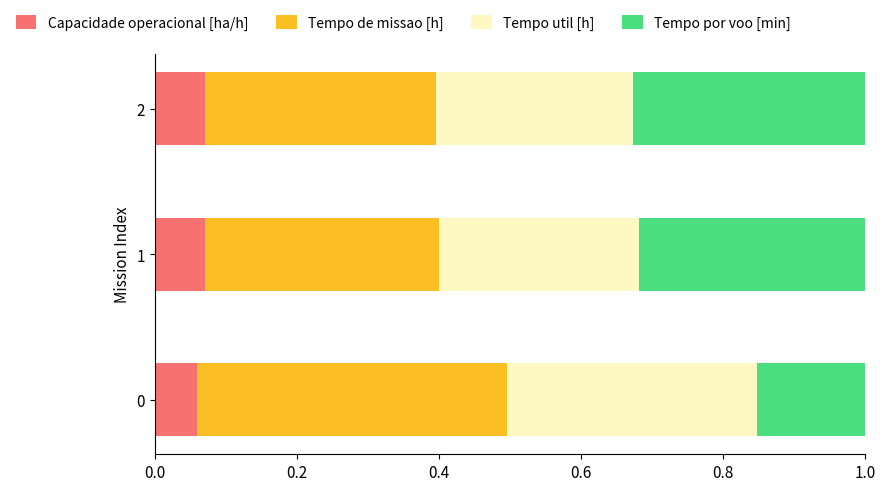

What is the total value across all series at 0?

1.0